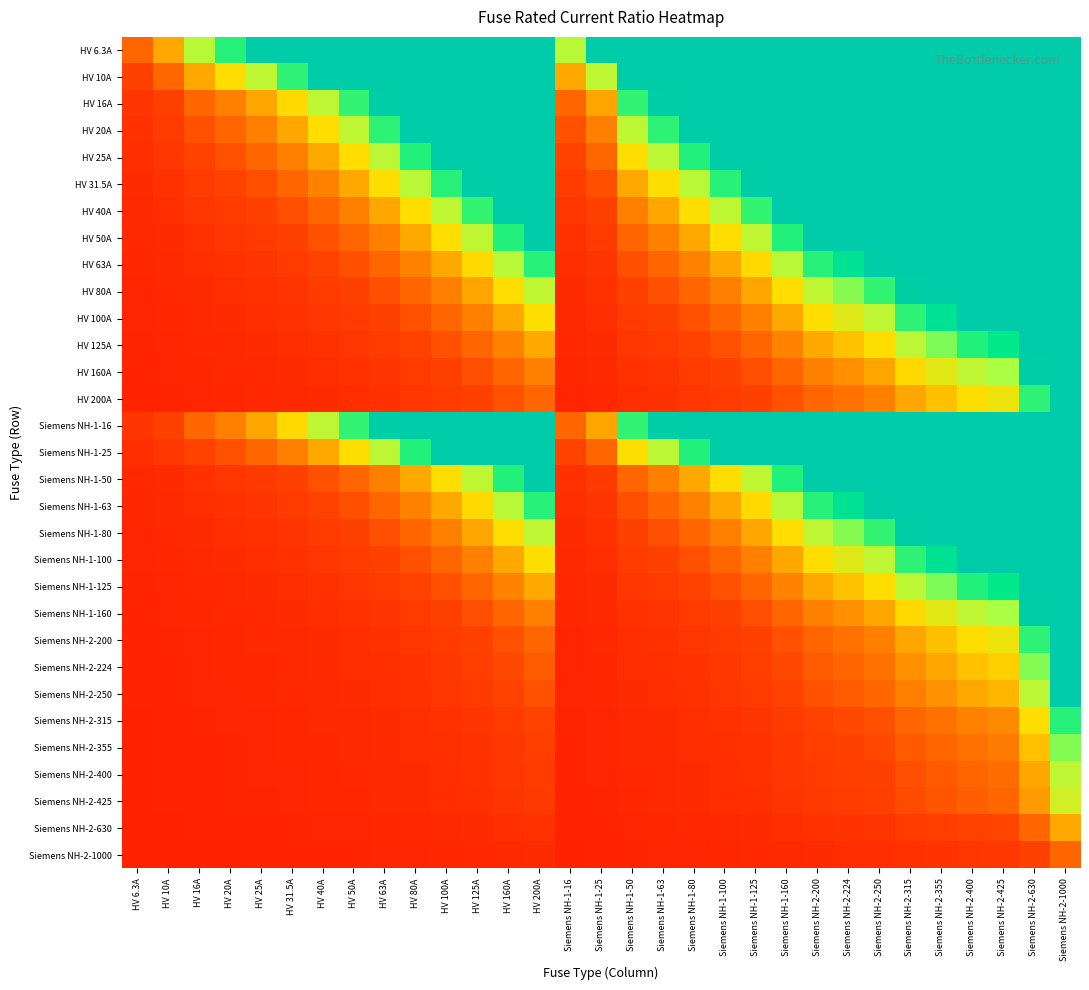

Reading left to right, list all the values displayed in this chart.

HV 6.3A: HV 6.3A=1.0	HV 10A=1.6	HV 16A=2.5	HV 20A=3.2	HV 25A=4.0	HV 31.5A=5.0	HV 40A=6.3	HV 50A=7.9	HV 63A=10.0	HV 80A=12.7	HV 100A=15.9	HV 125A=19.8	HV 160A=25.4	HV 200A=31.7	Siemens NH-1-16=2.5	Siemens NH-1-25=4.0	Siemens NH-1-50=7.9	Siemens NH-1-63=10.0	Siemens NH-1-80=12.7	Siemens NH-1-100=15.9	Siemens NH-1-125=19.8	Siemens NH-1-160=25.4	Siemens NH-2-200=31.7	Siemens NH-2-224=35.6	Siemens NH-2-250=39.7	Siemens NH-2-315=50.0	Siemens NH-2-355=56.3	Siemens NH-2-400=63.5	Siemens NH-2-425=67.5	Siemens NH-2-630=100.0	Siemens NH-2-1000=158.7
HV 10A: HV 6.3A=0.6	HV 10A=1.0	HV 16A=1.6	HV 20A=2.0	HV 25A=2.5	HV 31.5A=3.1	HV 40A=4.0	HV 50A=5.0	HV 63A=6.3	HV 80A=8.0	HV 100A=10.0	HV 125A=12.5	HV 160A=16.0	HV 200A=20.0	Siemens NH-1-16=1.6	Siemens NH-1-25=2.5	Siemens NH-1-50=5.0	Siemens NH-1-63=6.3	Siemens NH-1-80=8.0	Siemens NH-1-100=10.0	Siemens NH-1-125=12.5	Siemens NH-1-160=16.0	Siemens NH-2-200=20.0	Siemens NH-2-224=22.4	Siemens NH-2-250=25.0	Siemens NH-2-315=31.5	Siemens NH-2-355=35.5	Siemens NH-2-400=40.0	Siemens NH-2-425=42.5	Siemens NH-2-630=63.0	Siemens NH-2-1000=100.0
HV 16A: HV 6.3A=0.4	HV 10A=0.6	HV 16A=1.0	HV 20A=1.2	HV 25A=1.6	HV 31.5A=2.0	HV 40A=2.5	HV 50A=3.1	HV 63A=3.9	HV 80A=5.0	HV 100A=6.2	HV 125A=7.8	HV 160A=10.0	HV 200A=12.5	Siemens NH-1-16=1.0	Siemens NH-1-25=1.6	Siemens NH-1-50=3.1	Siemens NH-1-63=3.9	Siemens NH-1-80=5.0	Siemens NH-1-100=6.2	Siemens NH-1-125=7.8	Siemens NH-1-160=10.0	Siemens NH-2-200=12.5	Siemens NH-2-224=14.0	Siemens NH-2-250=15.6	Siemens NH-2-315=19.7	Siemens NH-2-355=22.2	Siemens NH-2-400=25.0	Siemens NH-2-425=26.6	Siemens NH-2-630=39.4	Siemens NH-2-1000=62.5
HV 20A: HV 6.3A=0.3	HV 10A=0.5	HV 16A=0.8	HV 20A=1.0	HV 25A=1.2	HV 31.5A=1.6	HV 40A=2.0	HV 50A=2.5	HV 63A=3.1	HV 80A=4.0	HV 100A=5.0	HV 125A=6.2	HV 160A=8.0	HV 200A=10.0	Siemens NH-1-16=0.8	Siemens NH-1-25=1.2	Siemens NH-1-50=2.5	Siemens NH-1-63=3.1	Siemens NH-1-80=4.0	Siemens NH-1-100=5.0	Siemens NH-1-125=6.2	Siemens NH-1-160=8.0	Siemens NH-2-200=10.0	Siemens NH-2-224=11.2	Siemens NH-2-250=12.5	Siemens NH-2-315=15.8	Siemens NH-2-355=17.8	Siemens NH-2-400=20.0	Siemens NH-2-425=21.2	Siemens NH-2-630=31.5	Siemens NH-2-1000=50.0
HV 25A: HV 6.3A=0.3	HV 10A=0.4	HV 16A=0.6	HV 20A=0.8	HV 25A=1.0	HV 31.5A=1.3	HV 40A=1.6	HV 50A=2.0	HV 63A=2.5	HV 80A=3.2	HV 100A=4.0	HV 125A=5.0	HV 160A=6.4	HV 200A=8.0	Siemens NH-1-16=0.6	Siemens NH-1-25=1.0	Siemens NH-1-50=2.0	Siemens NH-1-63=2.5	Siemens NH-1-80=3.2	Siemens NH-1-100=4.0	Siemens NH-1-125=5.0	Siemens NH-1-160=6.4	Siemens NH-2-200=8.0	Siemens NH-2-224=9.0	Siemens NH-2-250=10.0	Siemens NH-2-315=12.6	Siemens NH-2-355=14.2	Siemens NH-2-400=16.0	Siemens NH-2-425=17.0	Siemens NH-2-630=25.2	Siemens NH-2-1000=40.0
HV 31.5A: HV 6.3A=0.2	HV 10A=0.3	HV 16A=0.5	HV 20A=0.6	HV 25A=0.8	HV 31.5A=1.0	HV 40A=1.3	HV 50A=1.6	HV 63A=2.0	HV 80A=2.5	HV 100A=3.2	HV 125A=4.0	HV 160A=5.1	HV 200A=6.3	Siemens NH-1-16=0.5	Siemens NH-1-25=0.8	Siemens NH-1-50=1.6	Siemens NH-1-63=2.0	Siemens NH-1-80=2.5	Siemens NH-1-100=3.2	Siemens NH-1-125=4.0	Siemens NH-1-160=5.1	Siemens NH-2-200=6.3	Siemens NH-2-224=7.1	Siemens NH-2-250=7.9	Siemens NH-2-315=10.0	Siemens NH-2-355=11.3	Siemens NH-2-400=12.7	Siemens NH-2-425=13.5	Siemens NH-2-630=20.0	Siemens NH-2-1000=31.7
HV 40A: HV 6.3A=0.2	HV 10A=0.2	HV 16A=0.4	HV 20A=0.5	HV 25A=0.6	HV 31.5A=0.8	HV 40A=1.0	HV 50A=1.2	HV 63A=1.6	HV 80A=2.0	HV 100A=2.5	HV 125A=3.1	HV 160A=4.0	HV 200A=5.0	Siemens NH-1-16=0.4	Siemens NH-1-25=0.6	Siemens NH-1-50=1.2	Siemens NH-1-63=1.6	Siemens NH-1-80=2.0	Siemens NH-1-100=2.5	Siemens NH-1-125=3.1	Siemens NH-1-160=4.0	Siemens NH-2-200=5.0	Siemens NH-2-224=5.6	Siemens NH-2-250=6.2	Siemens NH-2-315=7.9	Siemens NH-2-355=8.9	Siemens NH-2-400=10.0	Siemens NH-2-425=10.6	Siemens NH-2-630=15.8	Siemens NH-2-1000=25.0
HV 50A: HV 6.3A=0.1	HV 10A=0.2	HV 16A=0.3	HV 20A=0.4	HV 25A=0.5	HV 31.5A=0.6	HV 40A=0.8	HV 50A=1.0	HV 63A=1.3	HV 80A=1.6	HV 100A=2.0	HV 125A=2.5	HV 160A=3.2	HV 200A=4.0	Siemens NH-1-16=0.3	Siemens NH-1-25=0.5	Siemens NH-1-50=1.0	Siemens NH-1-63=1.3	Siemens NH-1-80=1.6	Siemens NH-1-100=2.0	Siemens NH-1-125=2.5	Siemens NH-1-160=3.2	Siemens NH-2-200=4.0	Siemens NH-2-224=4.5	Siemens NH-2-250=5.0	Siemens NH-2-315=6.3	Siemens NH-2-355=7.1	Siemens NH-2-400=8.0	Siemens NH-2-425=8.5	Siemens NH-2-630=12.6	Siemens NH-2-1000=20.0
HV 63A: HV 6.3A=0.1	HV 10A=0.2	HV 16A=0.3	HV 20A=0.3	HV 25A=0.4	HV 31.5A=0.5	HV 40A=0.6	HV 50A=0.8	HV 63A=1.0	HV 80A=1.3	HV 100A=1.6	HV 125A=2.0	HV 160A=2.5	HV 200A=3.2	Siemens NH-1-16=0.3	Siemens NH-1-25=0.4	Siemens NH-1-50=0.8	Siemens NH-1-63=1.0	Siemens NH-1-80=1.3	Siemens NH-1-100=1.6	Siemens NH-1-125=2.0	Siemens NH-1-160=2.5	Siemens NH-2-200=3.2	Siemens NH-2-224=3.6	Siemens NH-2-250=4.0	Siemens NH-2-315=5.0	Siemens NH-2-355=5.6	Siemens NH-2-400=6.3	Siemens NH-2-425=6.7	Siemens NH-2-630=10.0	Siemens NH-2-1000=15.9
HV 80A: HV 6.3A=0.1	HV 10A=0.1	HV 16A=0.2	HV 20A=0.2	HV 25A=0.3	HV 31.5A=0.4	HV 40A=0.5	HV 50A=0.6	HV 63A=0.8	HV 80A=1.0	HV 100A=1.2	HV 125A=1.6	HV 160A=2.0	HV 200A=2.5	Siemens NH-1-16=0.2	Siemens NH-1-25=0.3	Siemens NH-1-50=0.6	Siemens NH-1-63=0.8	Siemens NH-1-80=1.0	Siemens NH-1-100=1.2	Siemens NH-1-125=1.6	Siemens NH-1-160=2.0	Siemens NH-2-200=2.5	Siemens NH-2-224=2.8	Siemens NH-2-250=3.1	Siemens NH-2-315=3.9	Siemens NH-2-355=4.4	Siemens NH-2-400=5.0	Siemens NH-2-425=5.3	Siemens NH-2-630=7.9	Siemens NH-2-1000=12.5
HV 100A: HV 6.3A=0.1	HV 10A=0.1	HV 16A=0.2	HV 20A=0.2	HV 25A=0.2	HV 31.5A=0.3	HV 40A=0.4	HV 50A=0.5	HV 63A=0.6	HV 80A=0.8	HV 100A=1.0	HV 125A=1.2	HV 160A=1.6	HV 200A=2.0	Siemens NH-1-16=0.2	Siemens NH-1-25=0.2	Siemens NH-1-50=0.5	Siemens NH-1-63=0.6	Siemens NH-1-80=0.8	Siemens NH-1-100=1.0	Siemens NH-1-125=1.2	Siemens NH-1-160=1.6	Siemens NH-2-200=2.0	Siemens NH-2-224=2.2	Siemens NH-2-250=2.5	Siemens NH-2-315=3.1	Siemens NH-2-355=3.5	Siemens NH-2-400=4.0	Siemens NH-2-425=4.2	Siemens NH-2-630=6.3	Siemens NH-2-1000=10.0
HV 125A: HV 6.3A=0.1	HV 10A=0.1	HV 16A=0.1	HV 20A=0.2	HV 25A=0.2	HV 31.5A=0.3	HV 40A=0.3	HV 50A=0.4	HV 63A=0.5	HV 80A=0.6	HV 100A=0.8	HV 125A=1.0	HV 160A=1.3	HV 200A=1.6	Siemens NH-1-16=0.1	Siemens NH-1-25=0.2	Siemens NH-1-50=0.4	Siemens NH-1-63=0.5	Siemens NH-1-80=0.6	Siemens NH-1-100=0.8	Siemens NH-1-125=1.0	Siemens NH-1-160=1.3	Siemens NH-2-200=1.6	Siemens NH-2-224=1.8	Siemens NH-2-250=2.0	Siemens NH-2-315=2.5	Siemens NH-2-355=2.8	Siemens NH-2-400=3.2	Siemens NH-2-425=3.4	Siemens NH-2-630=5.0	Siemens NH-2-1000=8.0
HV 160A: HV 6.3A=0.0	HV 10A=0.1	HV 16A=0.1	HV 20A=0.1	HV 25A=0.2	HV 31.5A=0.2	HV 40A=0.2	HV 50A=0.3	HV 63A=0.4	HV 80A=0.5	HV 100A=0.6	HV 125A=0.8	HV 160A=1.0	HV 200A=1.2	Siemens NH-1-16=0.1	Siemens NH-1-25=0.2	Siemens NH-1-50=0.3	Siemens NH-1-63=0.4	Siemens NH-1-80=0.5	Siemens NH-1-100=0.6	Siemens NH-1-125=0.8	Siemens NH-1-160=1.0	Siemens NH-2-200=1.2	Siemens NH-2-224=1.4	Siemens NH-2-250=1.6	Siemens NH-2-315=2.0	Siemens NH-2-355=2.2	Siemens NH-2-400=2.5	Siemens NH-2-425=2.7	Siemens NH-2-630=3.9	Siemens NH-2-1000=6.2
HV 200A: HV 6.3A=0.0	HV 10A=0.1	HV 16A=0.1	HV 20A=0.1	HV 25A=0.1	HV 31.5A=0.2	HV 40A=0.2	HV 50A=0.2	HV 63A=0.3	HV 80A=0.4	HV 100A=0.5	HV 125A=0.6	HV 160A=0.8	HV 200A=1.0	Siemens NH-1-16=0.1	Siemens NH-1-25=0.1	Siemens NH-1-50=0.2	Siemens NH-1-63=0.3	Siemens NH-1-80=0.4	Siemens NH-1-100=0.5	Siemens NH-1-125=0.6	Siemens NH-1-160=0.8	Siemens NH-2-200=1.0	Siemens NH-2-224=1.1	Siemens NH-2-250=1.2	Siemens NH-2-315=1.6	Siemens NH-2-355=1.8	Siemens NH-2-400=2.0	Siemens NH-2-425=2.1	Siemens NH-2-630=3.1	Siemens NH-2-1000=5.0
Siemens NH-1-16: HV 6.3A=0.4	HV 10A=0.6	HV 16A=1.0	HV 20A=1.2	HV 25A=1.6	HV 31.5A=2.0	HV 40A=2.5	HV 50A=3.1	HV 63A=3.9	HV 80A=5.0	HV 100A=6.2	HV 125A=7.8	HV 160A=10.0	HV 200A=12.5	Siemens NH-1-16=1.0	Siemens NH-1-25=1.6	Siemens NH-1-50=3.1	Siemens NH-1-63=3.9	Siemens NH-1-80=5.0	Siemens NH-1-100=6.2	Siemens NH-1-125=7.8	Siemens NH-1-160=10.0	Siemens NH-2-200=12.5	Siemens NH-2-224=14.0	Siemens NH-2-250=15.6	Siemens NH-2-315=19.7	Siemens NH-2-355=22.2	Siemens NH-2-400=25.0	Siemens NH-2-425=26.6	Siemens NH-2-630=39.4	Siemens NH-2-1000=62.5
Siemens NH-1-25: HV 6.3A=0.3	HV 10A=0.4	HV 16A=0.6	HV 20A=0.8	HV 25A=1.0	HV 31.5A=1.3	HV 40A=1.6	HV 50A=2.0	HV 63A=2.5	HV 80A=3.2	HV 100A=4.0	HV 125A=5.0	HV 160A=6.4	HV 200A=8.0	Siemens NH-1-16=0.6	Siemens NH-1-25=1.0	Siemens NH-1-50=2.0	Siemens NH-1-63=2.5	Siemens NH-1-80=3.2	Siemens NH-1-100=4.0	Siemens NH-1-125=5.0	Siemens NH-1-160=6.4	Siemens NH-2-200=8.0	Siemens NH-2-224=9.0	Siemens NH-2-250=10.0	Siemens NH-2-315=12.6	Siemens NH-2-355=14.2	Siemens NH-2-400=16.0	Siemens NH-2-425=17.0	Siemens NH-2-630=25.2	Siemens NH-2-1000=40.0
Siemens NH-1-50: HV 6.3A=0.1	HV 10A=0.2	HV 16A=0.3	HV 20A=0.4	HV 25A=0.5	HV 31.5A=0.6	HV 40A=0.8	HV 50A=1.0	HV 63A=1.3	HV 80A=1.6	HV 100A=2.0	HV 125A=2.5	HV 160A=3.2	HV 200A=4.0	Siemens NH-1-16=0.3	Siemens NH-1-25=0.5	Siemens NH-1-50=1.0	Siemens NH-1-63=1.3	Siemens NH-1-80=1.6	Siemens NH-1-100=2.0	Siemens NH-1-125=2.5	Siemens NH-1-160=3.2	Siemens NH-2-200=4.0	Siemens NH-2-224=4.5	Siemens NH-2-250=5.0	Siemens NH-2-315=6.3	Siemens NH-2-355=7.1	Siemens NH-2-400=8.0	Siemens NH-2-425=8.5	Siemens NH-2-630=12.6	Siemens NH-2-1000=20.0
Siemens NH-1-63: HV 6.3A=0.1	HV 10A=0.2	HV 16A=0.3	HV 20A=0.3	HV 25A=0.4	HV 31.5A=0.5	HV 40A=0.6	HV 50A=0.8	HV 63A=1.0	HV 80A=1.3	HV 100A=1.6	HV 125A=2.0	HV 160A=2.5	HV 200A=3.2	Siemens NH-1-16=0.3	Siemens NH-1-25=0.4	Siemens NH-1-50=0.8	Siemens NH-1-63=1.0	Siemens NH-1-80=1.3	Siemens NH-1-100=1.6	Siemens NH-1-125=2.0	Siemens NH-1-160=2.5	Siemens NH-2-200=3.2	Siemens NH-2-224=3.6	Siemens NH-2-250=4.0	Siemens NH-2-315=5.0	Siemens NH-2-355=5.6	Siemens NH-2-400=6.3	Siemens NH-2-425=6.7	Siemens NH-2-630=10.0	Siemens NH-2-1000=15.9
Siemens NH-1-80: HV 6.3A=0.1	HV 10A=0.1	HV 16A=0.2	HV 20A=0.2	HV 25A=0.3	HV 31.5A=0.4	HV 40A=0.5	HV 50A=0.6	HV 63A=0.8	HV 80A=1.0	HV 100A=1.2	HV 125A=1.6	HV 160A=2.0	HV 200A=2.5	Siemens NH-1-16=0.2	Siemens NH-1-25=0.3	Siemens NH-1-50=0.6	Siemens NH-1-63=0.8	Siemens NH-1-80=1.0	Siemens NH-1-100=1.2	Siemens NH-1-125=1.6	Siemens NH-1-160=2.0	Siemens NH-2-200=2.5	Siemens NH-2-224=2.8	Siemens NH-2-250=3.1	Siemens NH-2-315=3.9	Siemens NH-2-355=4.4	Siemens NH-2-400=5.0	Siemens NH-2-425=5.3	Siemens NH-2-630=7.9	Siemens NH-2-1000=12.5
Siemens NH-1-100: HV 6.3A=0.1	HV 10A=0.1	HV 16A=0.2	HV 20A=0.2	HV 25A=0.2	HV 31.5A=0.3	HV 40A=0.4	HV 50A=0.5	HV 63A=0.6	HV 80A=0.8	HV 100A=1.0	HV 125A=1.2	HV 160A=1.6	HV 200A=2.0	Siemens NH-1-16=0.2	Siemens NH-1-25=0.2	Siemens NH-1-50=0.5	Siemens NH-1-63=0.6	Siemens NH-1-80=0.8	Siemens NH-1-100=1.0	Siemens NH-1-125=1.2	Siemens NH-1-160=1.6	Siemens NH-2-200=2.0	Siemens NH-2-224=2.2	Siemens NH-2-250=2.5	Siemens NH-2-315=3.1	Siemens NH-2-355=3.5	Siemens NH-2-400=4.0	Siemens NH-2-425=4.2	Siemens NH-2-630=6.3	Siemens NH-2-1000=10.0
Siemens NH-1-125: HV 6.3A=0.1	HV 10A=0.1	HV 16A=0.1	HV 20A=0.2	HV 25A=0.2	HV 31.5A=0.3	HV 40A=0.3	HV 50A=0.4	HV 63A=0.5	HV 80A=0.6	HV 100A=0.8	HV 125A=1.0	HV 160A=1.3	HV 200A=1.6	Siemens NH-1-16=0.1	Siemens NH-1-25=0.2	Siemens NH-1-50=0.4	Siemens NH-1-63=0.5	Siemens NH-1-80=0.6	Siemens NH-1-100=0.8	Siemens NH-1-125=1.0	Siemens NH-1-160=1.3	Siemens NH-2-200=1.6	Siemens NH-2-224=1.8	Siemens NH-2-250=2.0	Siemens NH-2-315=2.5	Siemens NH-2-355=2.8	Siemens NH-2-400=3.2	Siemens NH-2-425=3.4	Siemens NH-2-630=5.0	Siemens NH-2-1000=8.0
Siemens NH-1-160: HV 6.3A=0.0	HV 10A=0.1	HV 16A=0.1	HV 20A=0.1	HV 25A=0.2	HV 31.5A=0.2	HV 40A=0.2	HV 50A=0.3	HV 63A=0.4	HV 80A=0.5	HV 100A=0.6	HV 125A=0.8	HV 160A=1.0	HV 200A=1.2	Siemens NH-1-16=0.1	Siemens NH-1-25=0.2	Siemens NH-1-50=0.3	Siemens NH-1-63=0.4	Siemens NH-1-80=0.5	Siemens NH-1-100=0.6	Siemens NH-1-125=0.8	Siemens NH-1-160=1.0	Siemens NH-2-200=1.2	Siemens NH-2-224=1.4	Siemens NH-2-250=1.6	Siemens NH-2-315=2.0	Siemens NH-2-355=2.2	Siemens NH-2-400=2.5	Siemens NH-2-425=2.7	Siemens NH-2-630=3.9	Siemens NH-2-1000=6.2
Siemens NH-2-200: HV 6.3A=0.0	HV 10A=0.1	HV 16A=0.1	HV 20A=0.1	HV 25A=0.1	HV 31.5A=0.2	HV 40A=0.2	HV 50A=0.2	HV 63A=0.3	HV 80A=0.4	HV 100A=0.5	HV 125A=0.6	HV 160A=0.8	HV 200A=1.0	Siemens NH-1-16=0.1	Siemens NH-1-25=0.1	Siemens NH-1-50=0.2	Siemens NH-1-63=0.3	Siemens NH-1-80=0.4	Siemens NH-1-100=0.5	Siemens NH-1-125=0.6	Siemens NH-1-160=0.8	Siemens NH-2-200=1.0	Siemens NH-2-224=1.1	Siemens NH-2-250=1.2	Siemens NH-2-315=1.6	Siemens NH-2-355=1.8	Siemens NH-2-400=2.0	Siemens NH-2-425=2.1	Siemens NH-2-630=3.1	Siemens NH-2-1000=5.0
Siemens NH-2-224: HV 6.3A=0.0	HV 10A=0.0	HV 16A=0.1	HV 20A=0.1	HV 25A=0.1	HV 31.5A=0.1	HV 40A=0.2	HV 50A=0.2	HV 63A=0.3	HV 80A=0.4	HV 100A=0.4	HV 125A=0.6	HV 160A=0.7	HV 200A=0.9	Siemens NH-1-16=0.1	Siemens NH-1-25=0.1	Siemens NH-1-50=0.2	Siemens NH-1-63=0.3	Siemens NH-1-80=0.4	Siemens NH-1-100=0.4	Siemens NH-1-125=0.6	Siemens NH-1-160=0.7	Siemens NH-2-200=0.9	Siemens NH-2-224=1.0	Siemens NH-2-250=1.1	Siemens NH-2-315=1.4	Siemens NH-2-355=1.6	Siemens NH-2-400=1.8	Siemens NH-2-425=1.9	Siemens NH-2-630=2.8	Siemens NH-2-1000=4.5
Siemens NH-2-250: HV 6.3A=0.0	HV 10A=0.0	HV 16A=0.1	HV 20A=0.1	HV 25A=0.1	HV 31.5A=0.1	HV 40A=0.2	HV 50A=0.2	HV 63A=0.3	HV 80A=0.3	HV 100A=0.4	HV 125A=0.5	HV 160A=0.6	HV 200A=0.8	Siemens NH-1-16=0.1	Siemens NH-1-25=0.1	Siemens NH-1-50=0.2	Siemens NH-1-63=0.3	Siemens NH-1-80=0.3	Siemens NH-1-100=0.4	Siemens NH-1-125=0.5	Siemens NH-1-160=0.6	Siemens NH-2-200=0.8	Siemens NH-2-224=0.9	Siemens NH-2-250=1.0	Siemens NH-2-315=1.3	Siemens NH-2-355=1.4	Siemens NH-2-400=1.6	Siemens NH-2-425=1.7	Siemens NH-2-630=2.5	Siemens NH-2-1000=4.0
Siemens NH-2-315: HV 6.3A=0.0	HV 10A=0.0	HV 16A=0.1	HV 20A=0.1	HV 25A=0.1	HV 31.5A=0.1	HV 40A=0.1	HV 50A=0.2	HV 63A=0.2	HV 80A=0.3	HV 100A=0.3	HV 125A=0.4	HV 160A=0.5	HV 200A=0.6	Siemens NH-1-16=0.1	Siemens NH-1-25=0.1	Siemens NH-1-50=0.2	Siemens NH-1-63=0.2	Siemens NH-1-80=0.3	Siemens NH-1-100=0.3	Siemens NH-1-125=0.4	Siemens NH-1-160=0.5	Siemens NH-2-200=0.6	Siemens NH-2-224=0.7	Siemens NH-2-250=0.8	Siemens NH-2-315=1.0	Siemens NH-2-355=1.1	Siemens NH-2-400=1.3	Siemens NH-2-425=1.3	Siemens NH-2-630=2.0	Siemens NH-2-1000=3.2
Siemens NH-2-355: HV 6.3A=0.0	HV 10A=0.0	HV 16A=0.0	HV 20A=0.1	HV 25A=0.1	HV 31.5A=0.1	HV 40A=0.1	HV 50A=0.1	HV 63A=0.2	HV 80A=0.2	HV 100A=0.3	HV 125A=0.4	HV 160A=0.5	HV 200A=0.6	Siemens NH-1-16=0.0	Siemens NH-1-25=0.1	Siemens NH-1-50=0.1	Siemens NH-1-63=0.2	Siemens NH-1-80=0.2	Siemens NH-1-100=0.3	Siemens NH-1-125=0.4	Siemens NH-1-160=0.5	Siemens NH-2-200=0.6	Siemens NH-2-224=0.6	Siemens NH-2-250=0.7	Siemens NH-2-315=0.9	Siemens NH-2-355=1.0	Siemens NH-2-400=1.1	Siemens NH-2-425=1.2	Siemens NH-2-630=1.8	Siemens NH-2-1000=2.8
Siemens NH-2-400: HV 6.3A=0.0	HV 10A=0.0	HV 16A=0.0	HV 20A=0.1	HV 25A=0.1	HV 31.5A=0.1	HV 40A=0.1	HV 50A=0.1	HV 63A=0.2	HV 80A=0.2	HV 100A=0.2	HV 125A=0.3	HV 160A=0.4	HV 200A=0.5	Siemens NH-1-16=0.0	Siemens NH-1-25=0.1	Siemens NH-1-50=0.1	Siemens NH-1-63=0.2	Siemens NH-1-80=0.2	Siemens NH-1-100=0.2	Siemens NH-1-125=0.3	Siemens NH-1-160=0.4	Siemens NH-2-200=0.5	Siemens NH-2-224=0.6	Siemens NH-2-250=0.6	Siemens NH-2-315=0.8	Siemens NH-2-355=0.9	Siemens NH-2-400=1.0	Siemens NH-2-425=1.1	Siemens NH-2-630=1.6	Siemens NH-2-1000=2.5
Siemens NH-2-425: HV 6.3A=0.0	HV 10A=0.0	HV 16A=0.0	HV 20A=0.0	HV 25A=0.1	HV 31.5A=0.1	HV 40A=0.1	HV 50A=0.1	HV 63A=0.1	HV 80A=0.2	HV 100A=0.2	HV 125A=0.3	HV 160A=0.4	HV 200A=0.5	Siemens NH-1-16=0.0	Siemens NH-1-25=0.1	Siemens NH-1-50=0.1	Siemens NH-1-63=0.1	Siemens NH-1-80=0.2	Siemens NH-1-100=0.2	Siemens NH-1-125=0.3	Siemens NH-1-160=0.4	Siemens NH-2-200=0.5	Siemens NH-2-224=0.5	Siemens NH-2-250=0.6	Siemens NH-2-315=0.7	Siemens NH-2-355=0.8	Siemens NH-2-400=0.9	Siemens NH-2-425=1.0	Siemens NH-2-630=1.5	Siemens NH-2-1000=2.4
Siemens NH-2-630: HV 6.3A=0.0	HV 10A=0.0	HV 16A=0.0	HV 20A=0.0	HV 25A=0.0	HV 31.5A=0.1	HV 40A=0.1	HV 50A=0.1	HV 63A=0.1	HV 80A=0.1	HV 100A=0.2	HV 125A=0.2	HV 160A=0.3	HV 200A=0.3	Siemens NH-1-16=0.0	Siemens NH-1-25=0.0	Siemens NH-1-50=0.1	Siemens NH-1-63=0.1	Siemens NH-1-80=0.1	Siemens NH-1-100=0.2	Siemens NH-1-125=0.2	Siemens NH-1-160=0.3	Siemens NH-2-200=0.3	Siemens NH-2-224=0.4	Siemens NH-2-250=0.4	Siemens NH-2-315=0.5	Siemens NH-2-355=0.6	Siemens NH-2-400=0.6	Siemens NH-2-425=0.7	Siemens NH-2-630=1.0	Siemens NH-2-1000=1.6
Siemens NH-2-1000: HV 6.3A=0.0	HV 10A=0.0	HV 16A=0.0	HV 20A=0.0	HV 25A=0.0	HV 31.5A=0.0	HV 40A=0.0	HV 50A=0.1	HV 63A=0.1	HV 80A=0.1	HV 100A=0.1	HV 125A=0.1	HV 160A=0.2	HV 200A=0.2	Siemens NH-1-16=0.0	Siemens NH-1-25=0.0	Siemens NH-1-50=0.1	Siemens NH-1-63=0.1	Siemens NH-1-80=0.1	Siemens NH-1-100=0.1	Siemens NH-1-125=0.1	Siemens NH-1-160=0.2	Siemens NH-2-200=0.2	Siemens NH-2-224=0.2	Siemens NH-2-250=0.2	Siemens NH-2-315=0.3	Siemens NH-2-355=0.4	Siemens NH-2-400=0.4	Siemens NH-2-425=0.4	Siemens NH-2-630=0.6	Siemens NH-2-1000=1.0